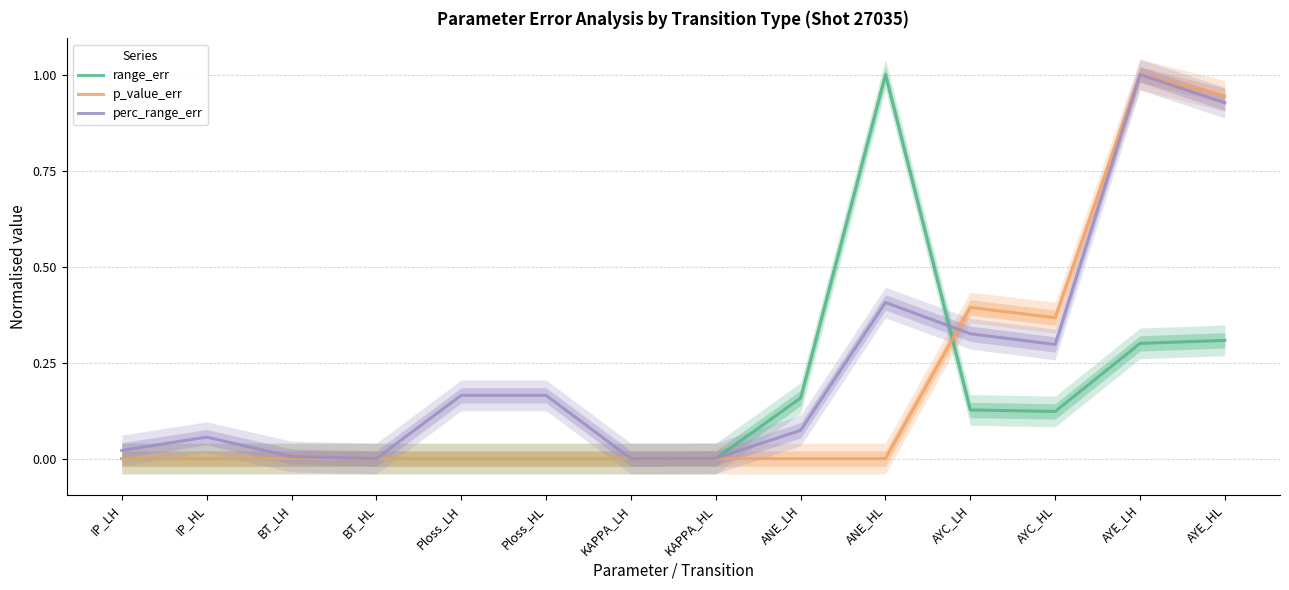

True or false: p_value_err has a value of 0.4 at AYC_LH.

True